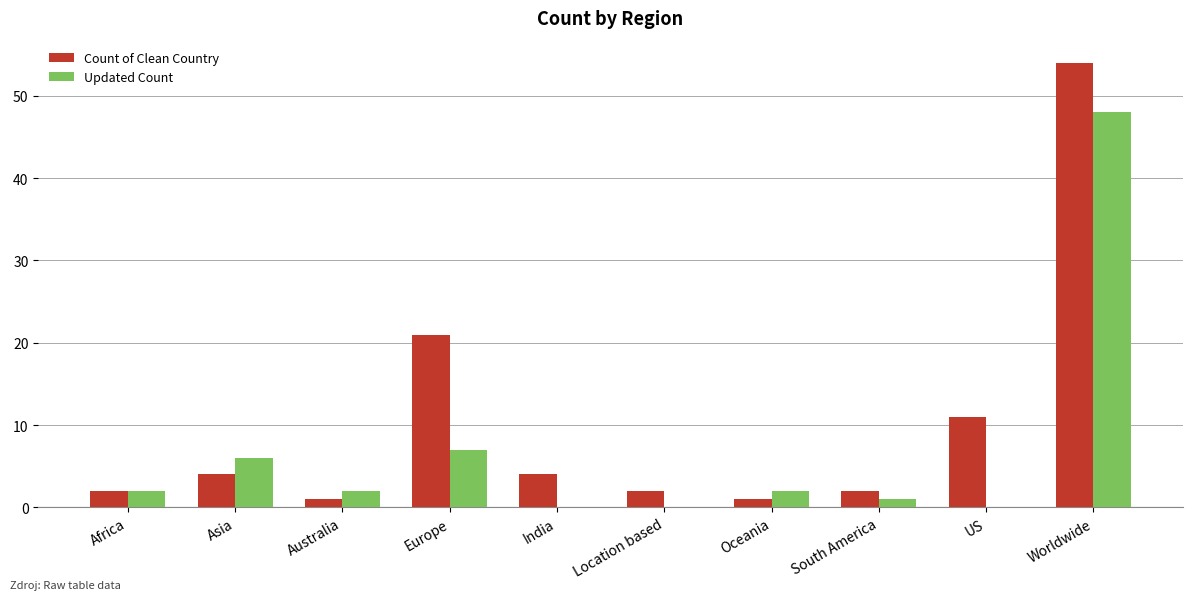

At which label is Count of Clean Country closest to 27?

Europe